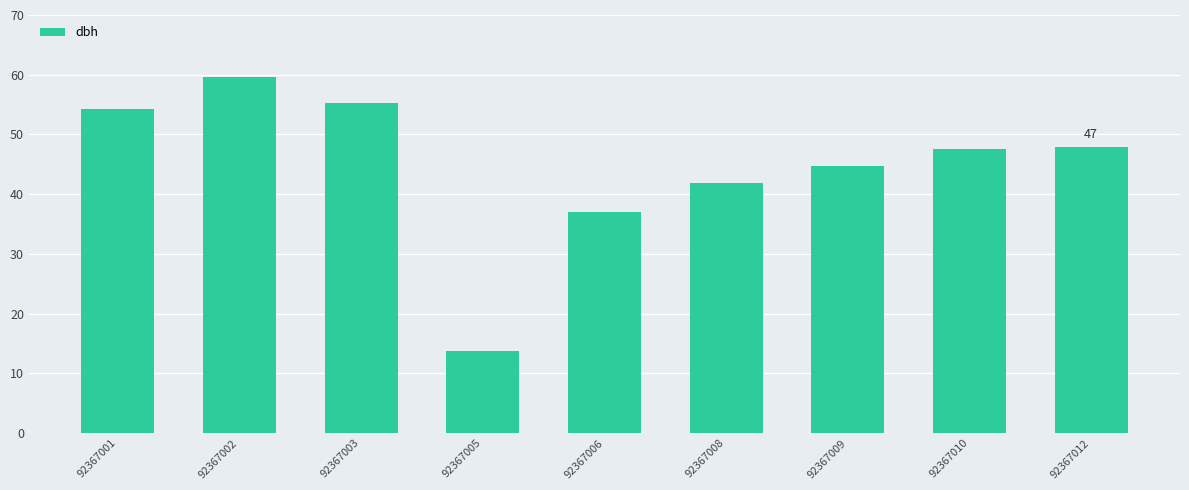

The value at 92367008 is 42.0. True or false?

True